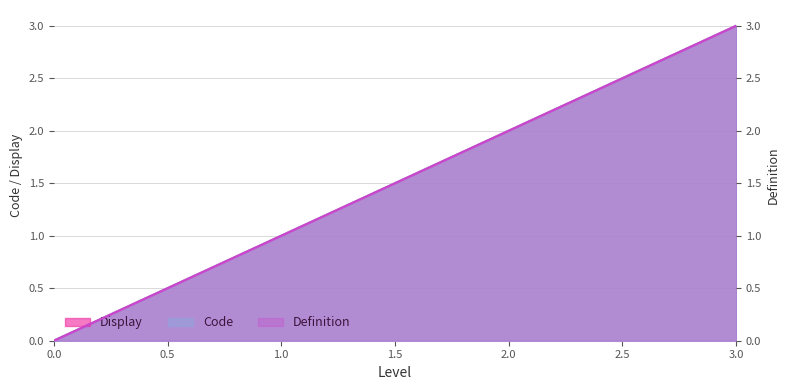

Rank the series by their maximum value, from highest to lowest.

Code, Display, Definition